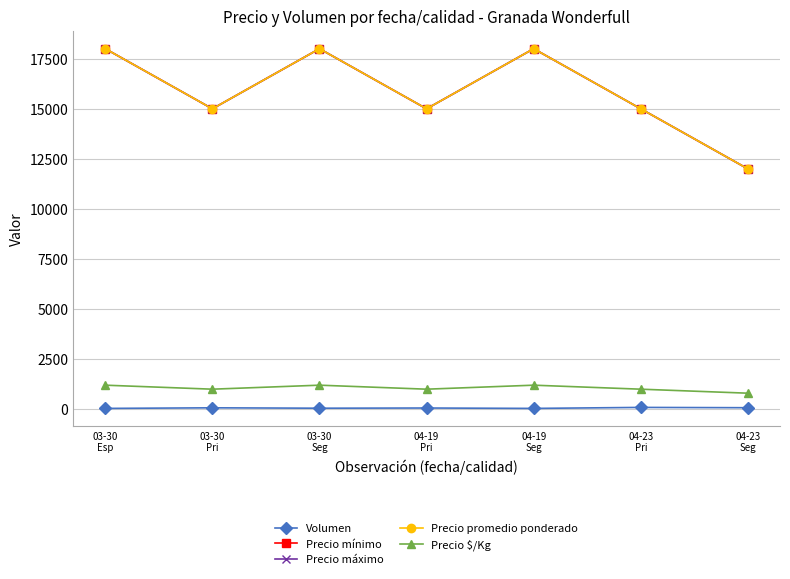

Where is the first local minimum for Precio mínimo?

03-30
Pri